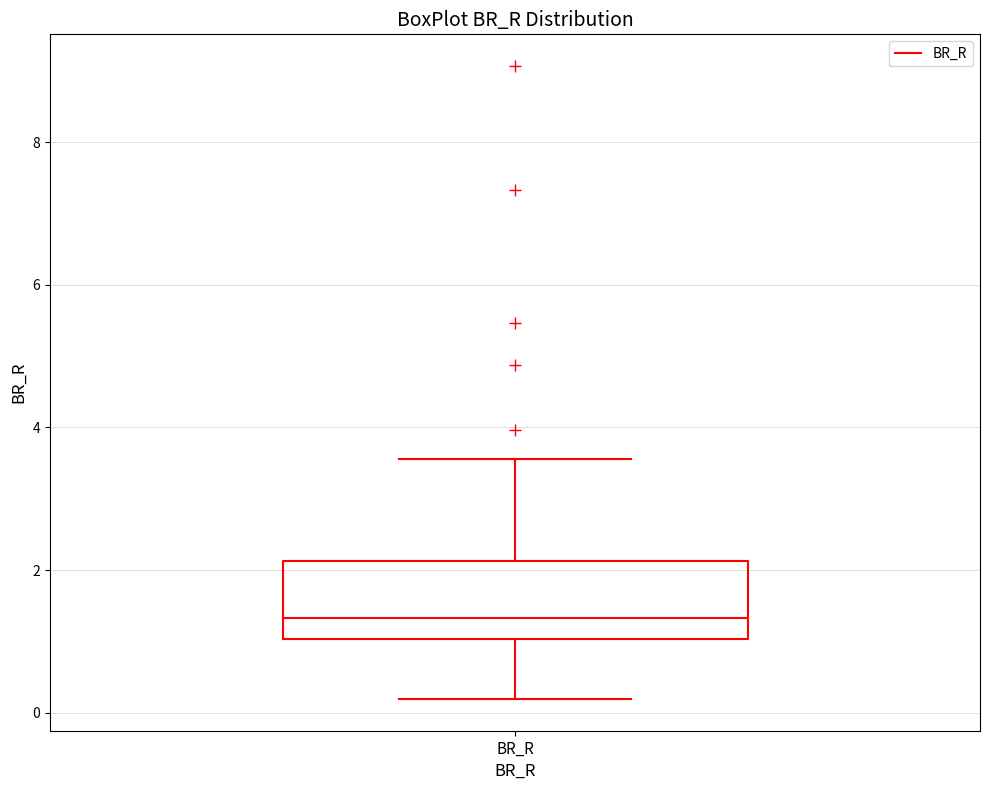

Transcribe this box plot: give where the median line is, the range the box spans, and where the two whiskers end, as read against the y-axis. The values are not printed on the chart, so give them approximately, as read against the axis.

median 1.4, box 1.0 to 2.2, whiskers 0.2 to 3.6